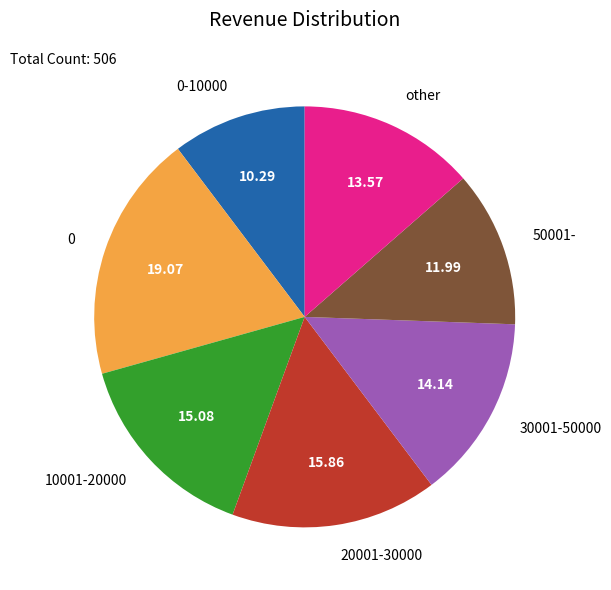

Combined, do 30001-50000 and 0-10000 account for over 50%?

No